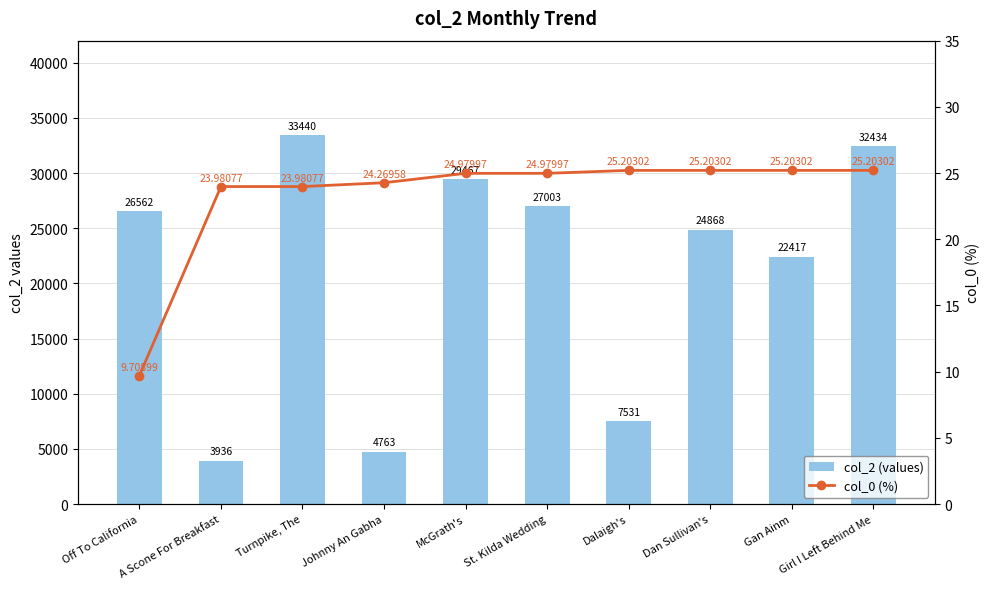

What is the spread (max minus min) of values at Dan Sullivan's?

24842.8